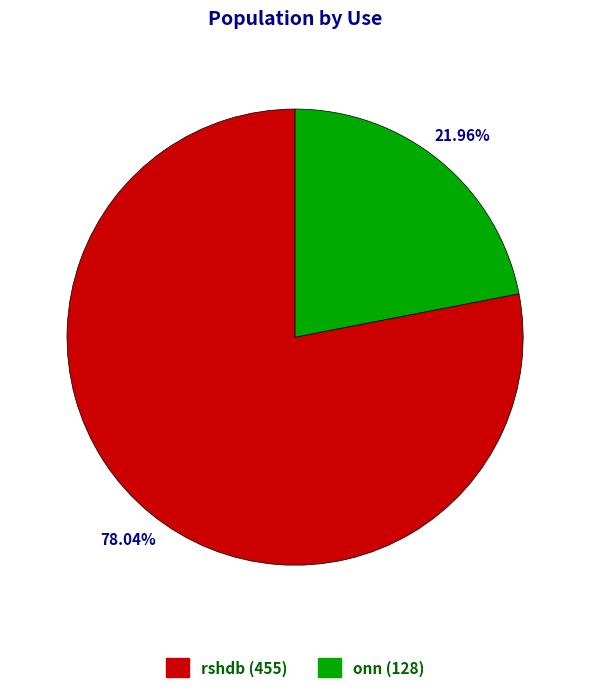

The onn slice represents 22% of the pie. True or false?

True